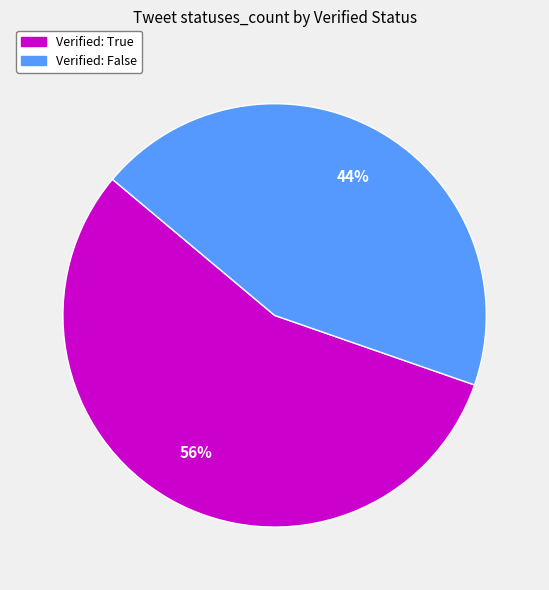

The Verified: False slice represents 39% of the pie. True or false?

False